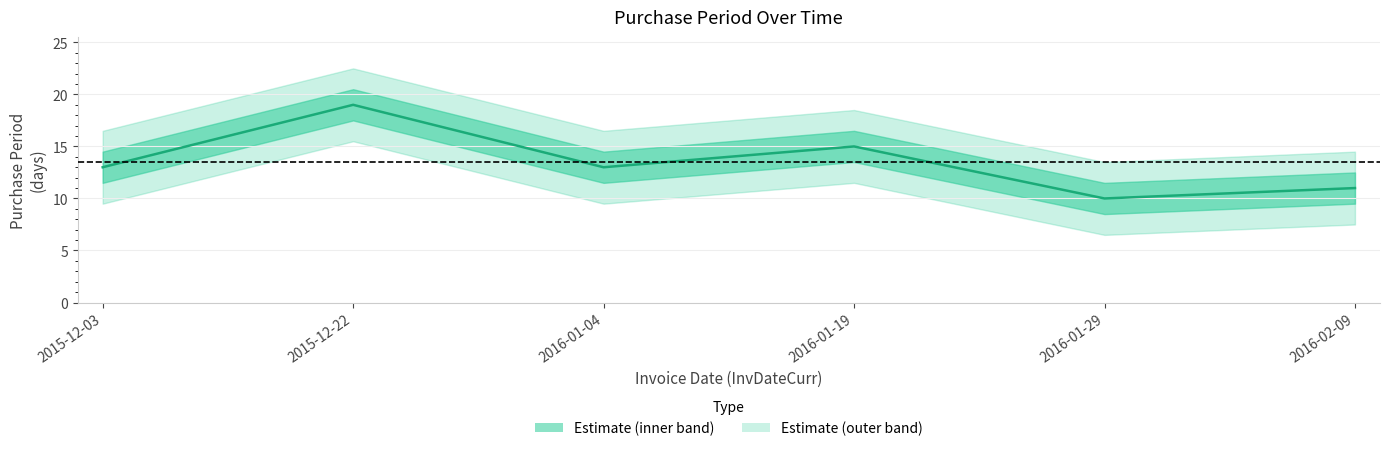

What is the difference between the maximum and minimum values?

9